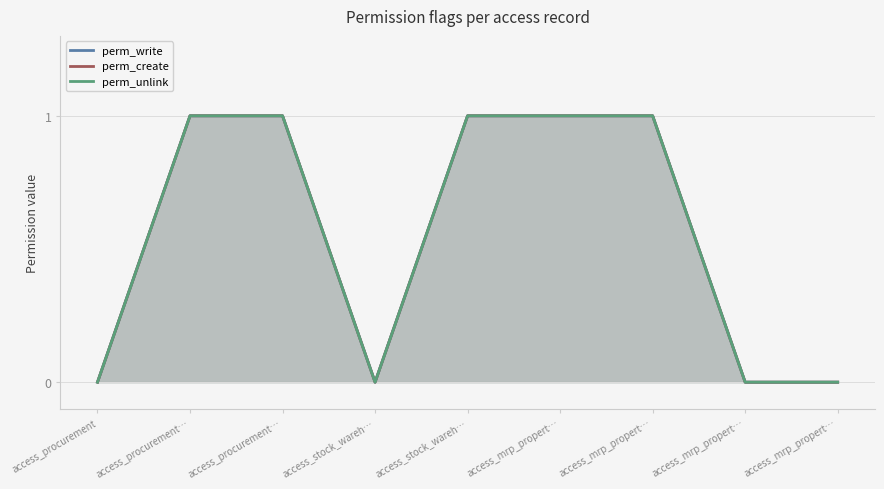

Which series has the largest total across all categories?

perm_write